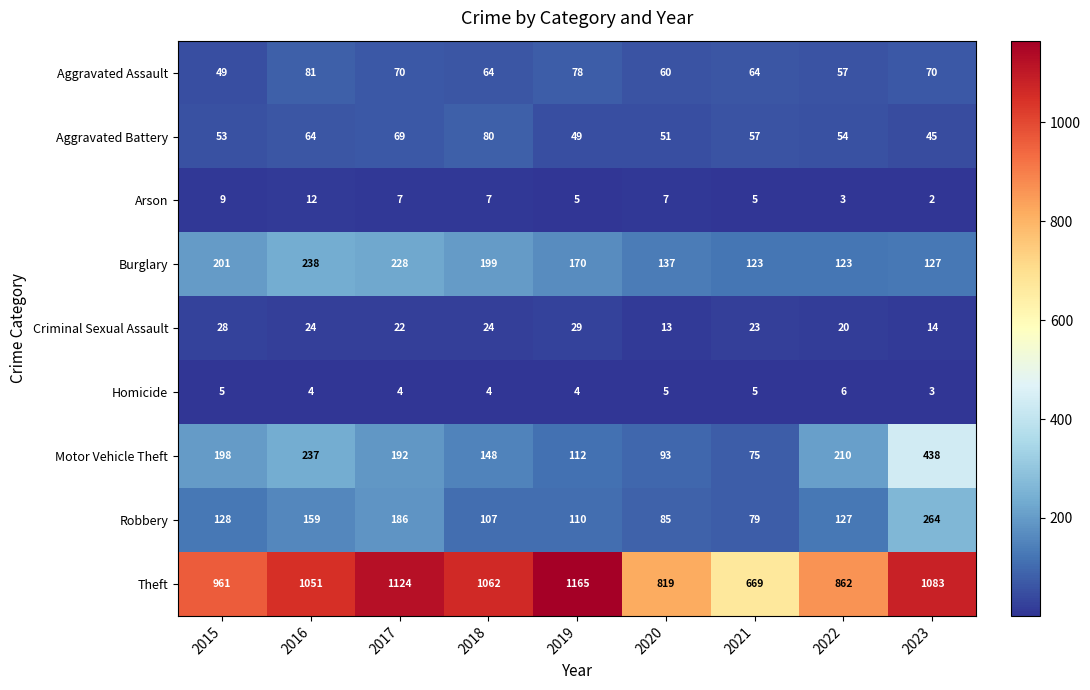

At which category is the sum across all series the highest?

2023